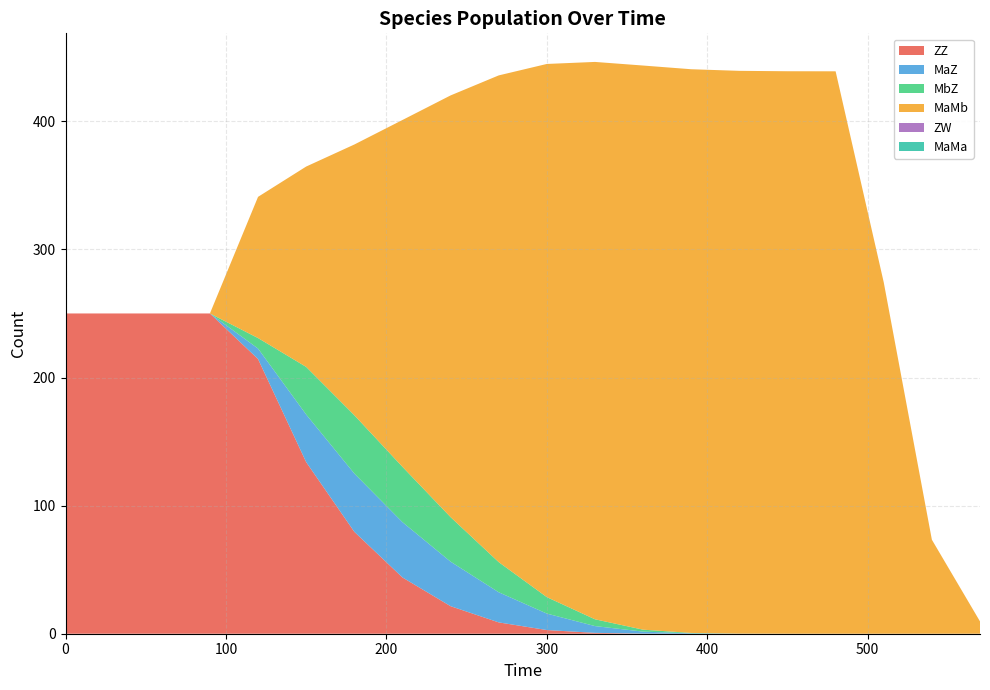

Reading left to right, transcribe all the data shown in this chart.

ZZ: 0=250.0	30=250.0	60=250.0	90=250.0	120=214.4	150=134.0	180=79.6	210=43.9	240=21.5	270=8.9	300=2.9	330=0.7	360=0.1	390=0.0	420=0.0	450=0.0	480=0.0	510=0.0	540=0.0	570=0.0
MaZ: 0=0.0	30=0.0	60=0.0	90=0.0	120=8.2	150=37.2	180=45.5	210=43.2	240=34.8	270=23.5	300=12.9	330=5.3	360=1.5	390=0.3	420=0.0	450=0.0	480=0.0	510=0.0	540=0.0	570=0.0
MbZ: 0=0.0	30=0.0	60=0.0	90=0.0	120=8.2	150=37.2	180=45.5	210=43.2	240=34.8	270=23.5	300=12.9	330=5.3	360=1.5	390=0.3	420=0.0	450=0.0	480=0.0	510=0.0	540=0.0	570=0.0
MaMb: 0=0.0	30=0.0	60=0.0	90=0.0	120=110.2	150=156.4	180=211.3	210=270.7	240=329.2	270=379.9	300=416.2	330=435.1	360=440.4	390=440.0	420=439.3	450=439.1	480=439.0	510=274.3	540=73.4	570=9.6
ZW: 0=0.0	30=0.0	60=0.0	90=0.0	120=0.0	150=0.0	180=0.0	210=0.0	240=0.0	270=0.0	300=0.0	330=0.0	360=0.0	390=0.0	420=0.0	450=0.0	480=0.0	510=0.0	540=0.0	570=0.0
MaMa: 0=0.0	30=0.0	60=0.0	90=0.0	120=0.0	150=0.0	180=0.0	210=0.0	240=0.0	270=0.0	300=0.0	330=0.0	360=0.0	390=0.0	420=0.0	450=0.0	480=0.0	510=0.0	540=0.0	570=0.0